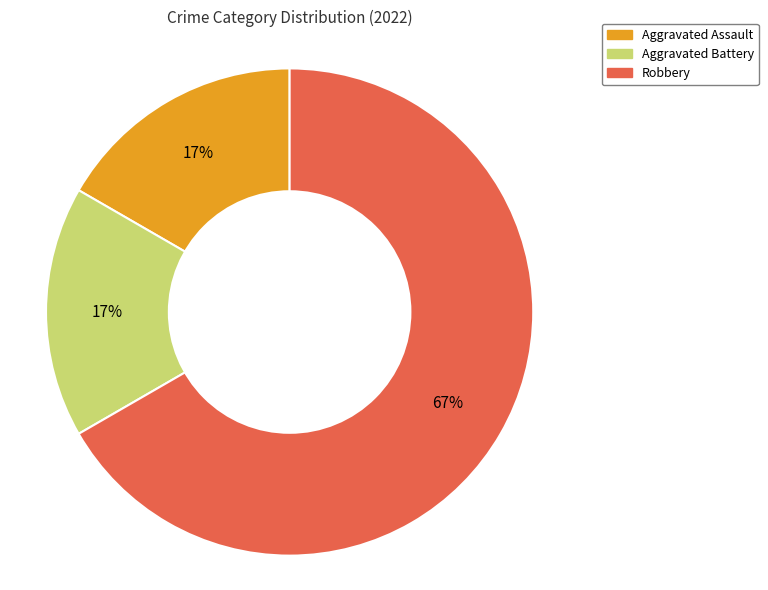

Does Robbery account for over 50% of the chart?

Yes